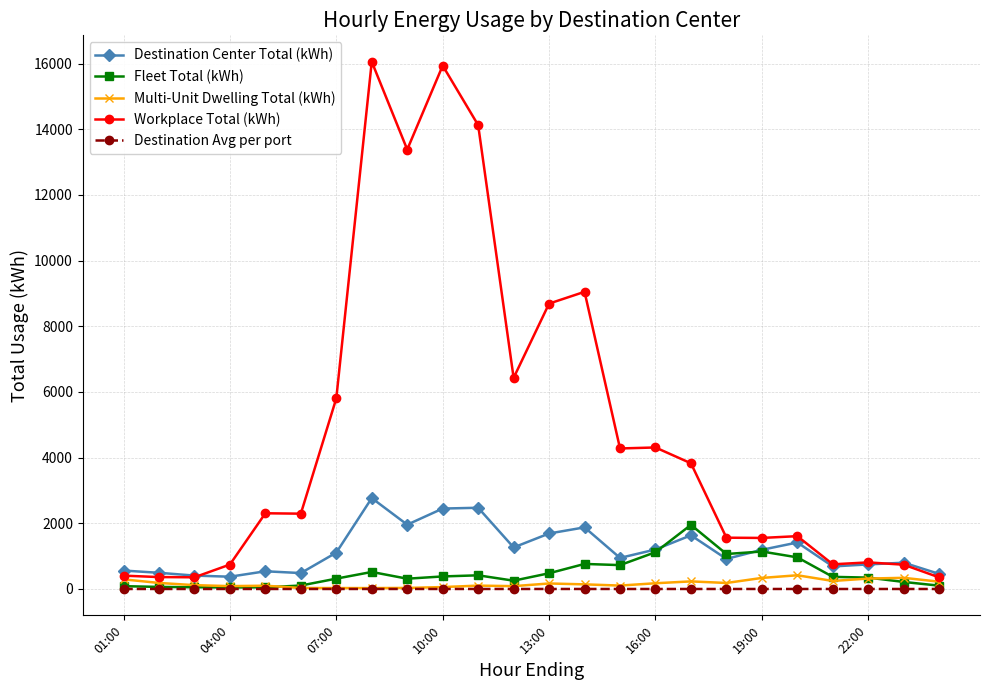

What is the average value of the Fleet Total (kWh) series?

493.3